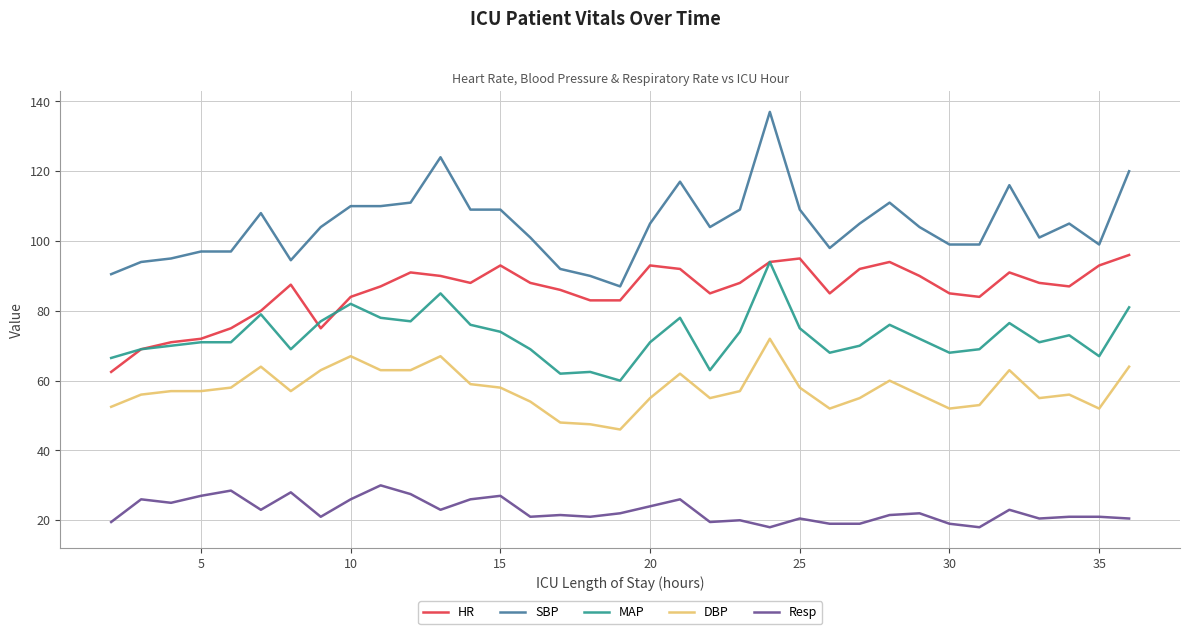

Which series has the largest total across all categories?

SBP